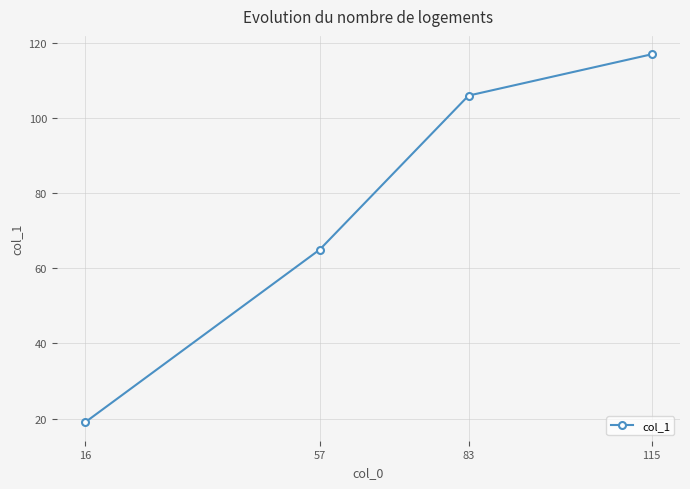

Reading left to right, transcribe all the data shown in this chart.

19	65	106	117